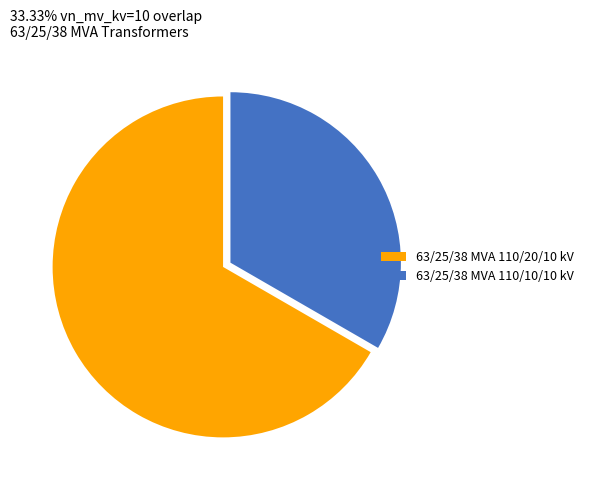

Is the sum of 63/25/38 MVA 110/10/10 kV and 63/25/38 MVA 110/20/10 kV greater than half?

Yes